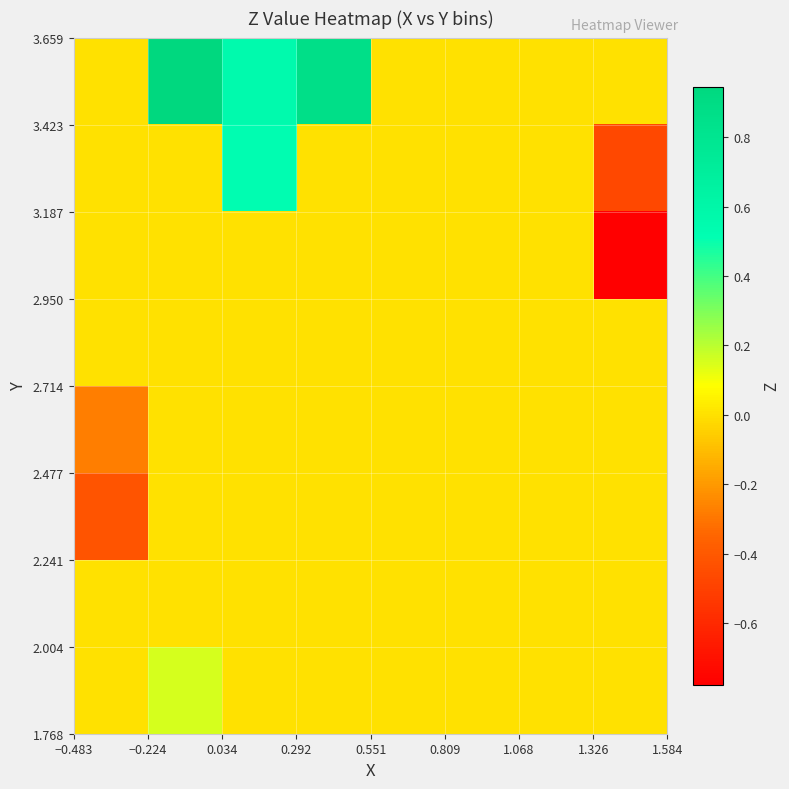

At how many categories does at least one series exceed 0?

3